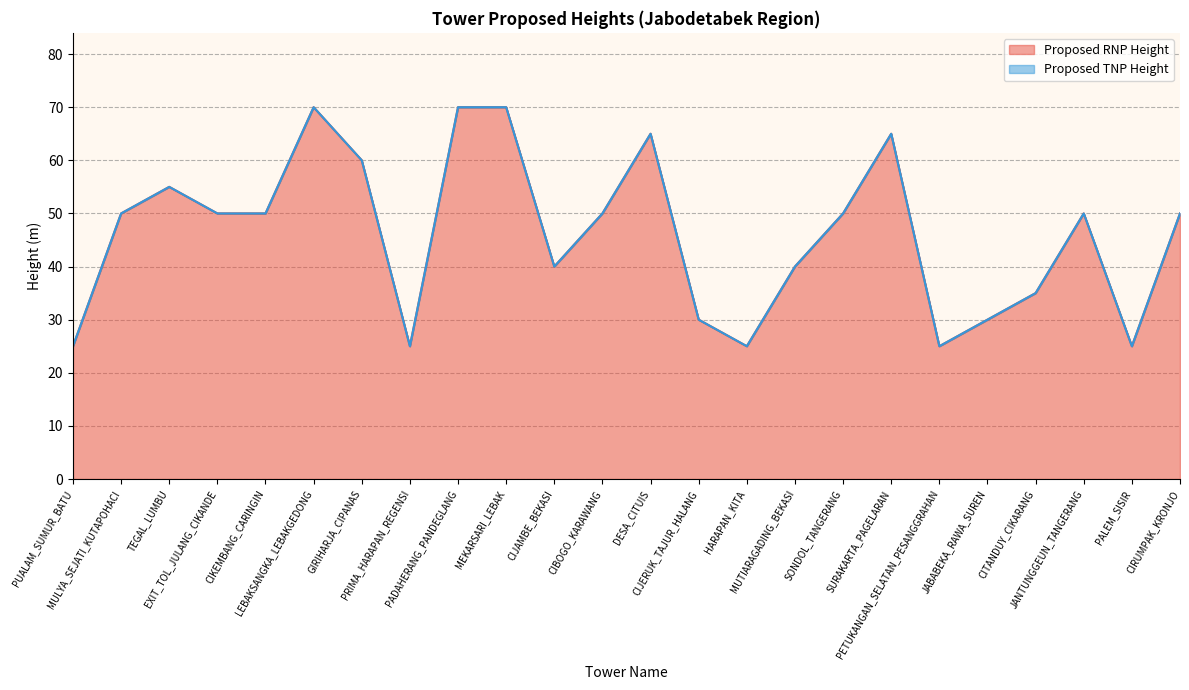

At which category does the chart reach its minimum across all series?

PUALAM_SUMUR_BATU